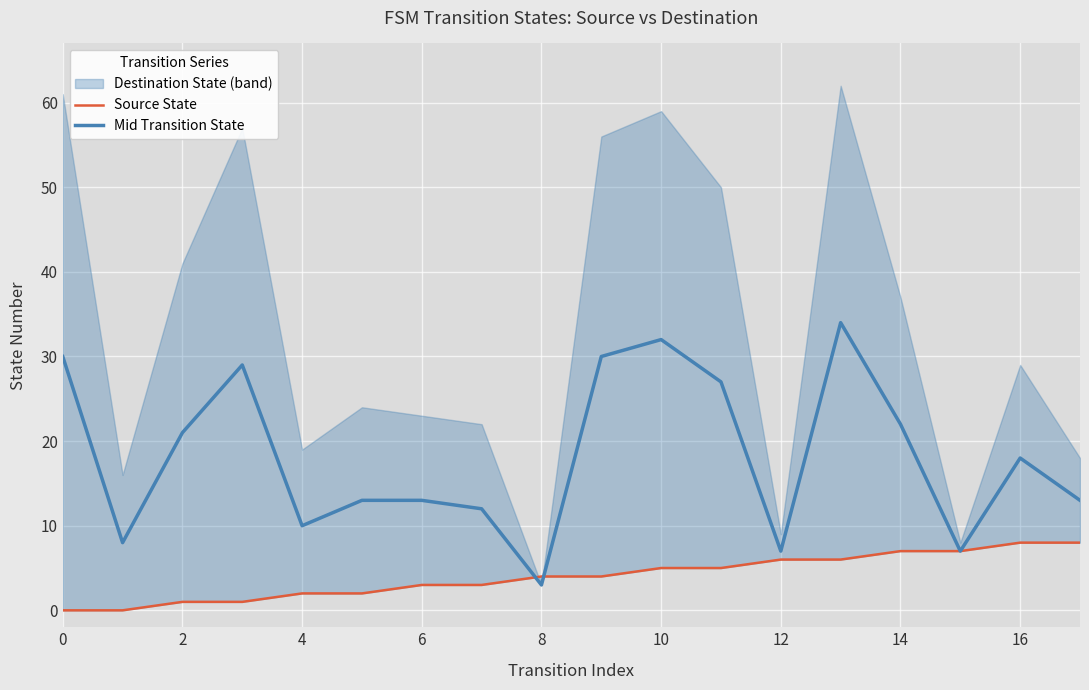

The value of Mid Transition State at 0 is 15. True or false?

False